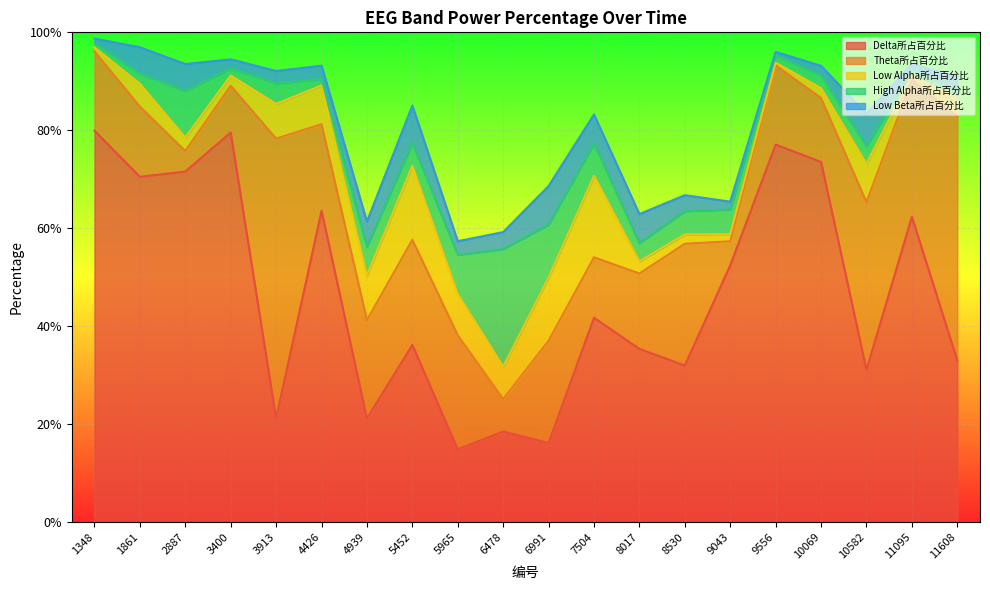

Reading left to right, transcribe all the data shown in this chart.

Delta所占百分比: 1348=0.8	1861=0.7	2887=0.7	3400=0.8	3913=0.2	4426=0.6	4939=0.2	5452=0.4	5965=0.1	6478=0.2	6991=0.2	7504=0.4	8017=0.4	8530=0.3	9043=0.5	9556=0.8	10069=0.7	10582=0.3	11095=0.6	11608=0.3
Theta所占百分比: 1348=0.2	1861=0.1	2887=0.0	3400=0.1	3913=0.6	4426=0.2	4939=0.2	5452=0.2	5965=0.2	6478=0.1	6991=0.2	7504=0.1	8017=0.2	8530=0.2	9043=0.0	9556=0.2	10069=0.1	10582=0.3	11095=0.3	11608=0.5
Low Alpha所占百分比: 1348=0.0	1861=0.0	2887=0.0	3400=0.0	3913=0.1	4426=0.1	4939=0.1	5452=0.2	5965=0.1	6478=0.1	6991=0.1	7504=0.2	8017=0.0	8530=0.0	9043=0.0	9556=0.0	10069=0.0	10582=0.1	11095=0.0	11608=0.0
High Alpha所占百分比: 1348=0.0	1861=0.0	2887=0.1	3400=0.0	3913=0.0	4426=0.0	4939=0.1	5452=0.0	5965=0.1	6478=0.2	6991=0.1	7504=0.1	8017=0.0	8530=0.0	9043=0.1	9556=0.0	10069=0.0	10582=0.0	11095=0.0	11608=0.0
Low Beta所占百分比: 1348=0.0	1861=0.1	2887=0.1	3400=0.0	3913=0.0	4426=0.0	4939=0.1	5452=0.1	5965=0.0	6478=0.0	6991=0.1	7504=0.1	8017=0.1	8530=0.0	9043=0.0	9556=0.0	10069=0.0	10582=0.1	11095=0.0	11608=0.0